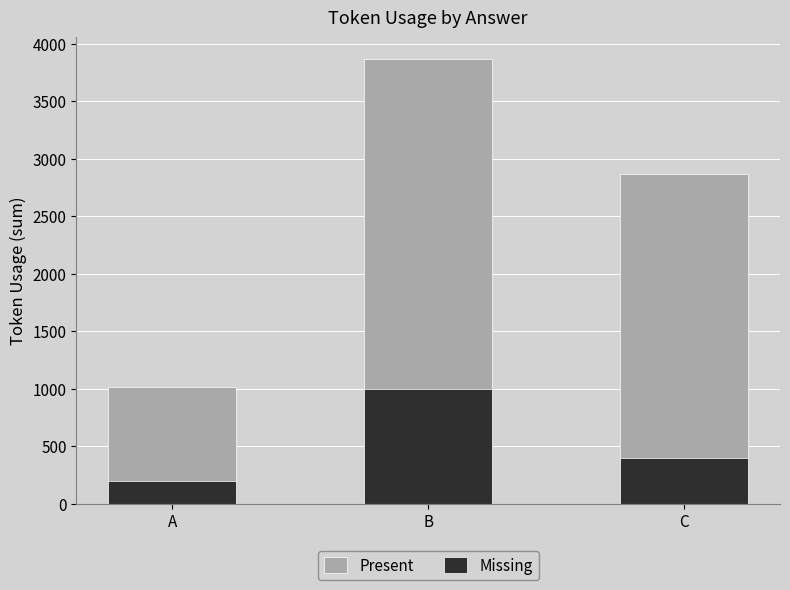

The value of Present at C is 2870. True or false?

True